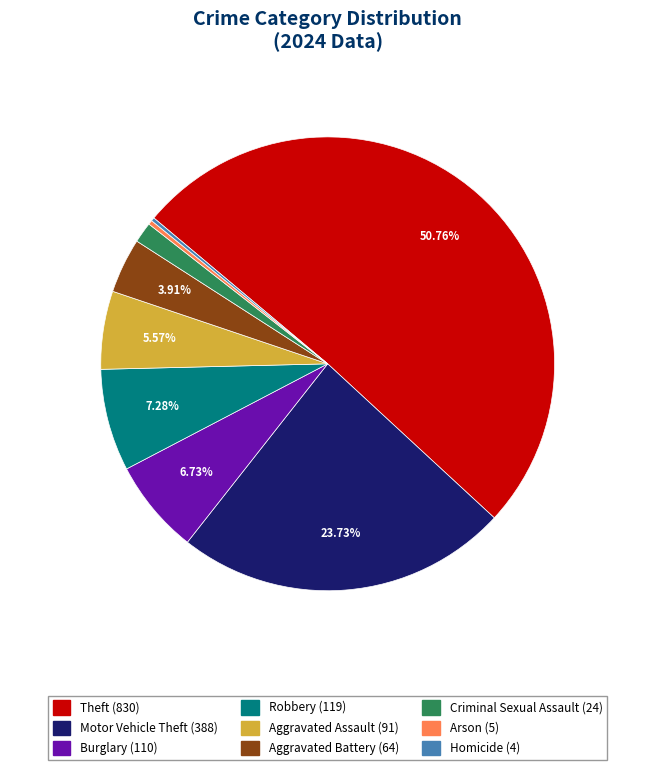

Combined, do Criminal Sexual Assault and Arson account for over 50%?

No